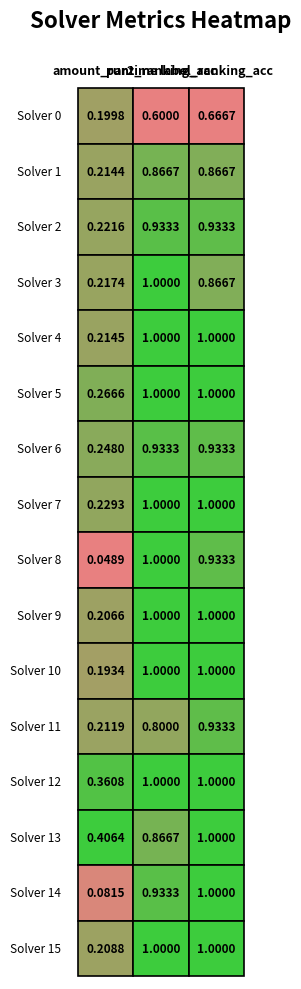

True or false: 0 has a value of 0.2 at 0.

True